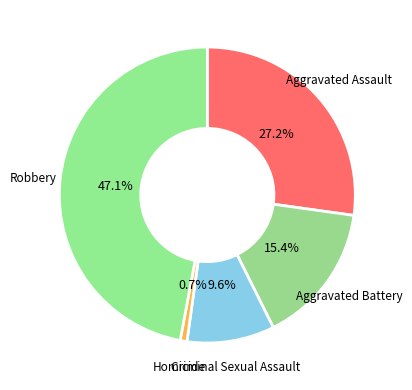

Rank the categories by value from highest to lowest.

Robbery, Aggravated Assault, Aggravated Battery, Criminal Sexual Assault, Homicide